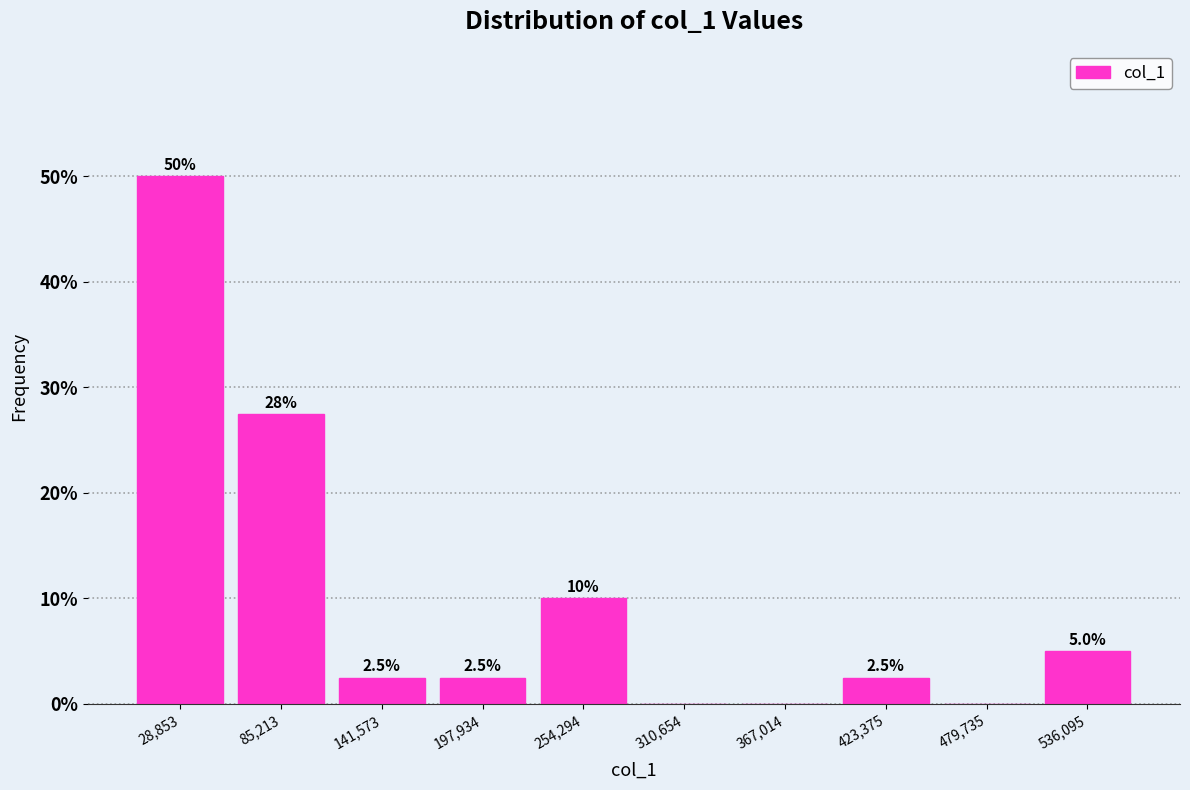

Over which range of the x-axis is the bar tallest?

0 to 60000